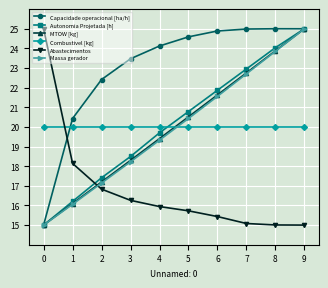

What are all the series names shown in the legend?

Capacidade operacional [ha/h], Autonomia Projetada [h], MTOW [kg], Combustivel [kg], Abastecimentos, Massa gerador